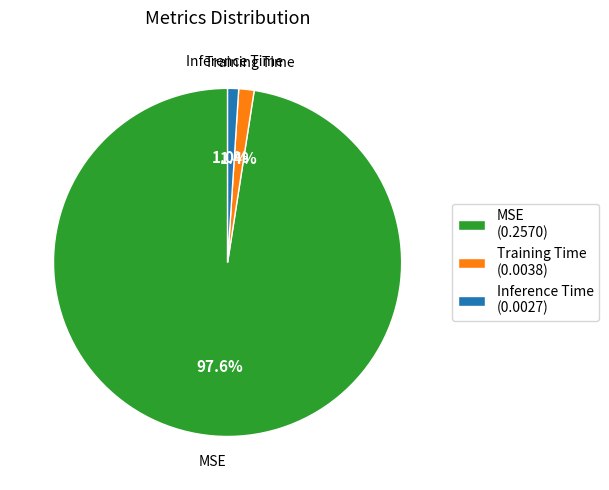

Does Training Time account for over 50% of the chart?

No